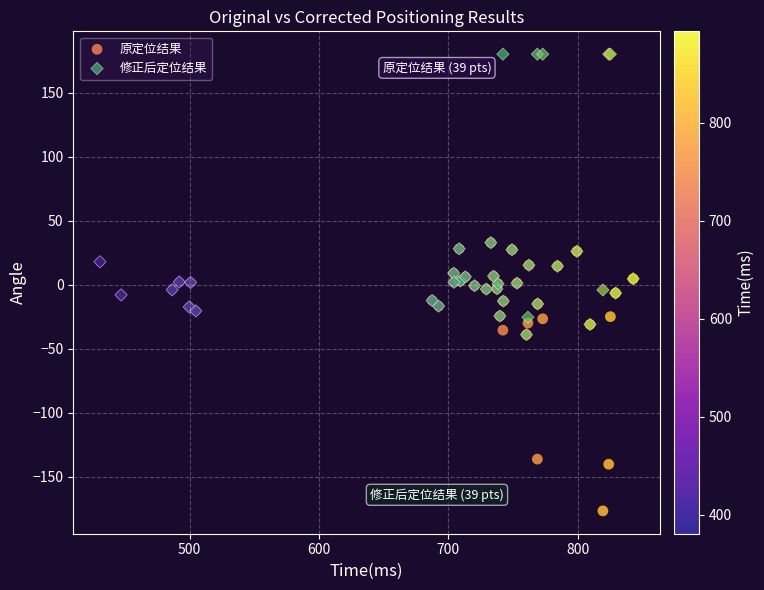

Which series reaches the maximum Y coordinate?

修正后定位结果